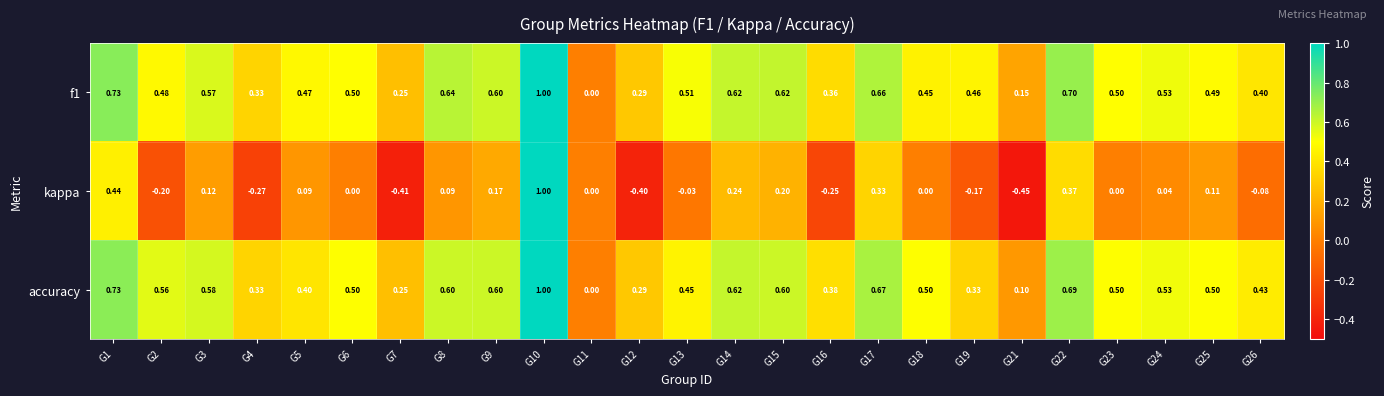

Which series has the widest spread of values?

kappa